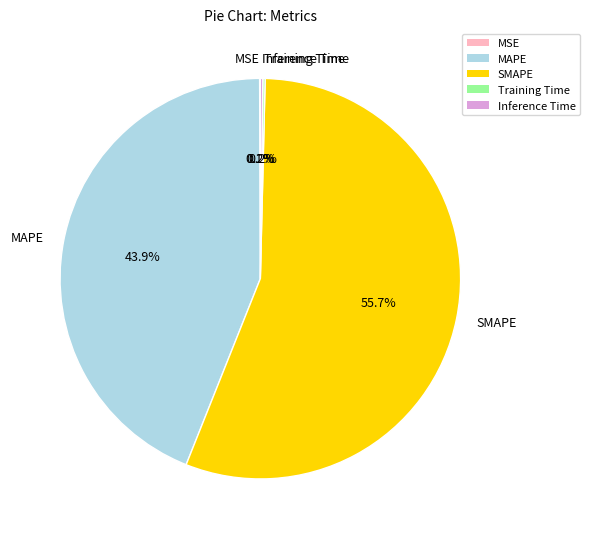

Which category has the biggest portion of the pie?

SMAPE